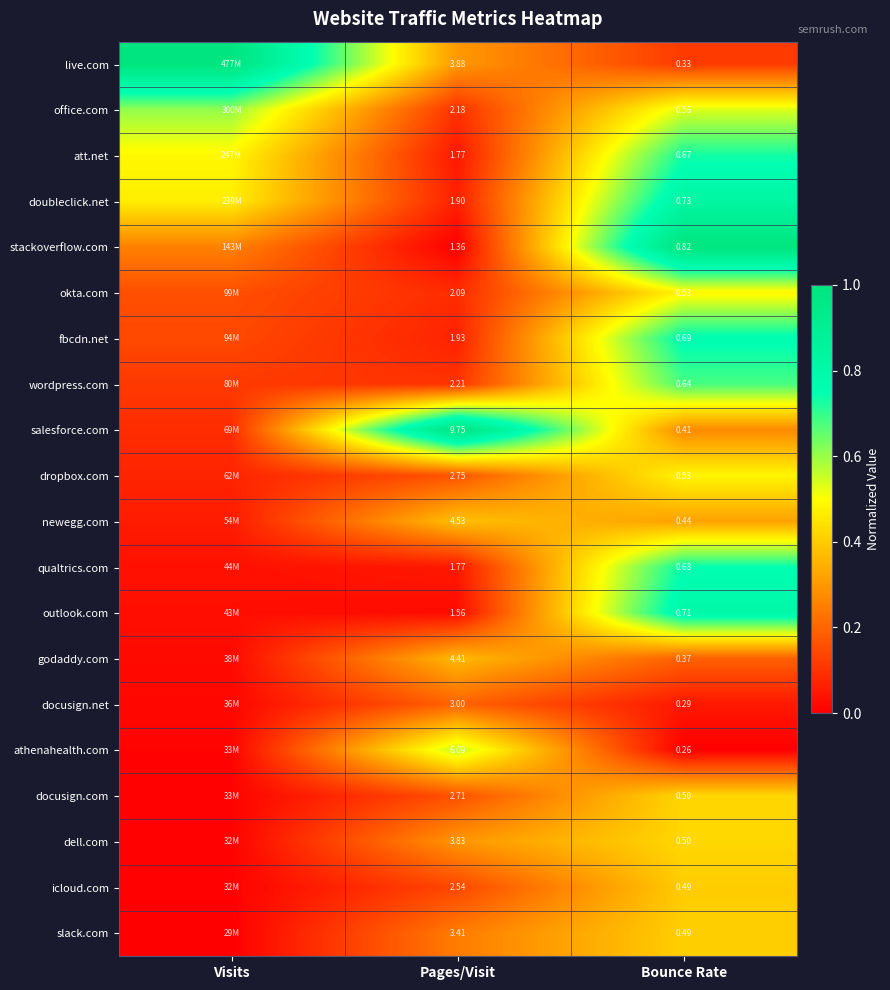

What is the greatest value displayed?

1.0